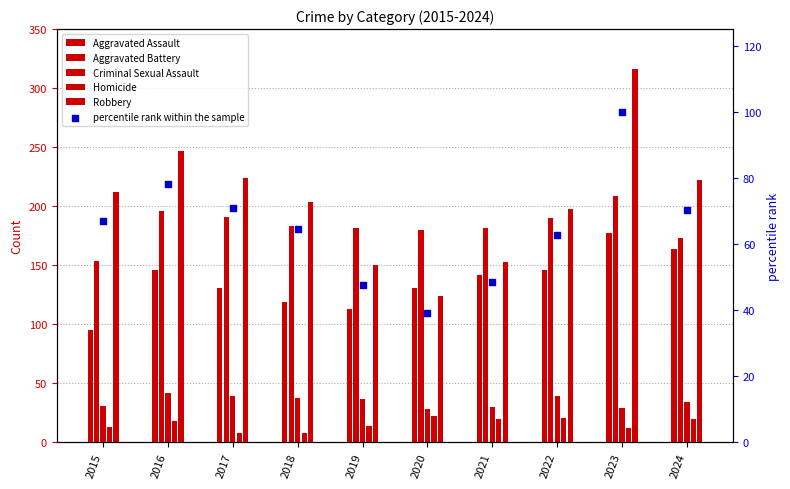

What is the total value across all series at 2019?

543.5